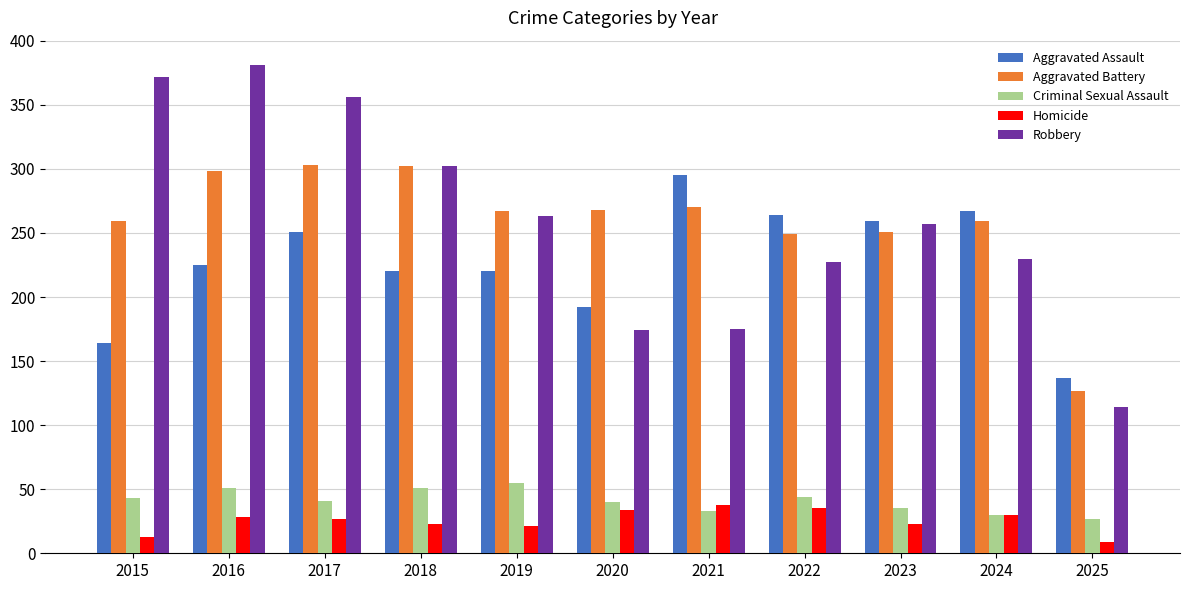

Read the Aggravated Assault value at 2017.

251